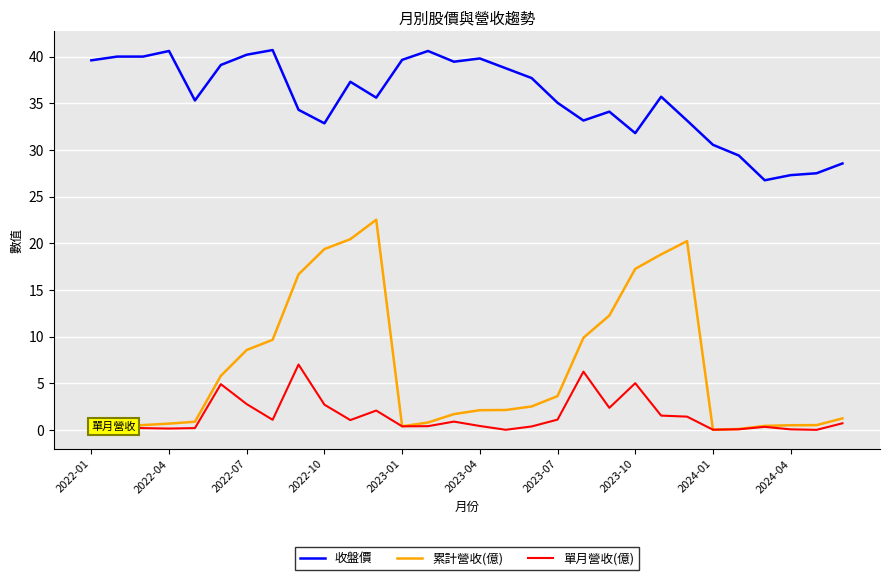

Which series has the largest range (max minus min)?

累計營收(億)